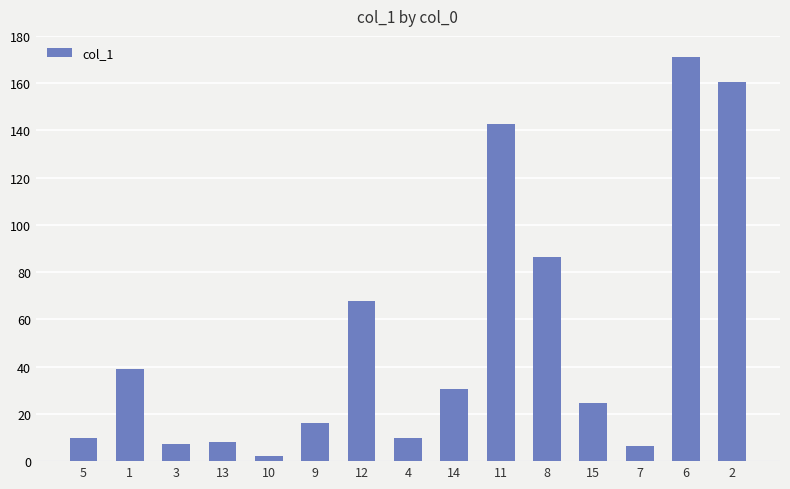

What is the maximum value shown in the chart?

170.9